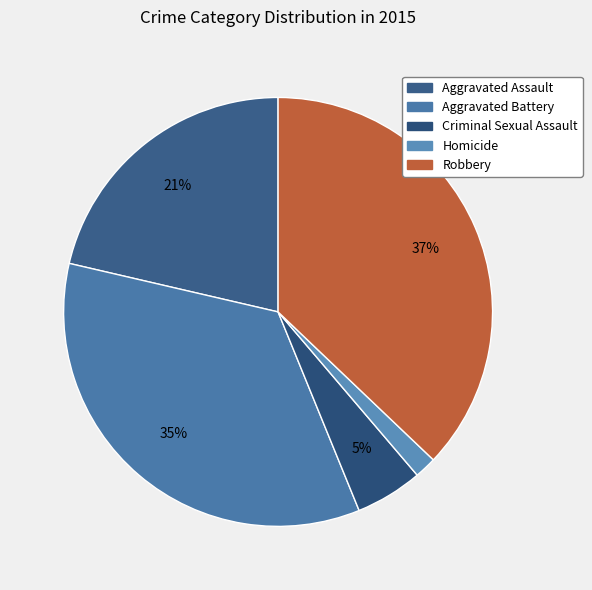

Do Robbery and Aggravated Assault together represent more than half of the pie?

Yes